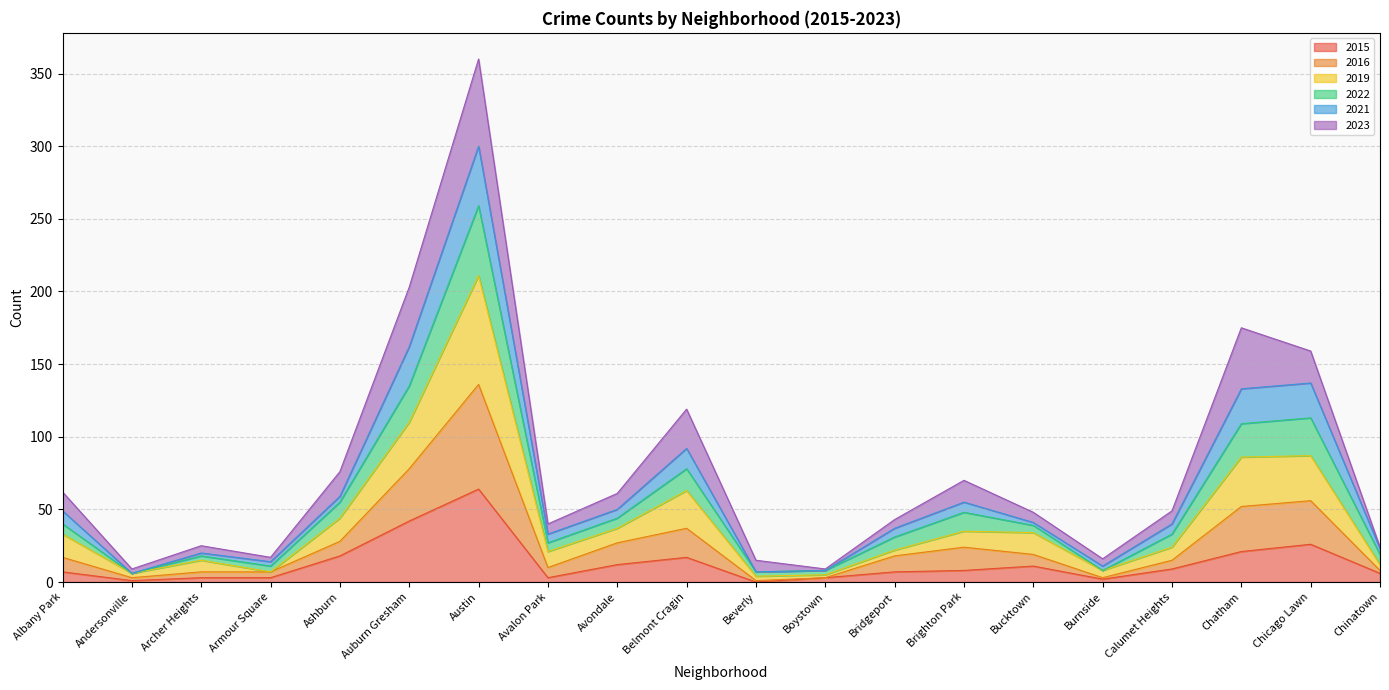

What is the highest value of the 2015 series?

64